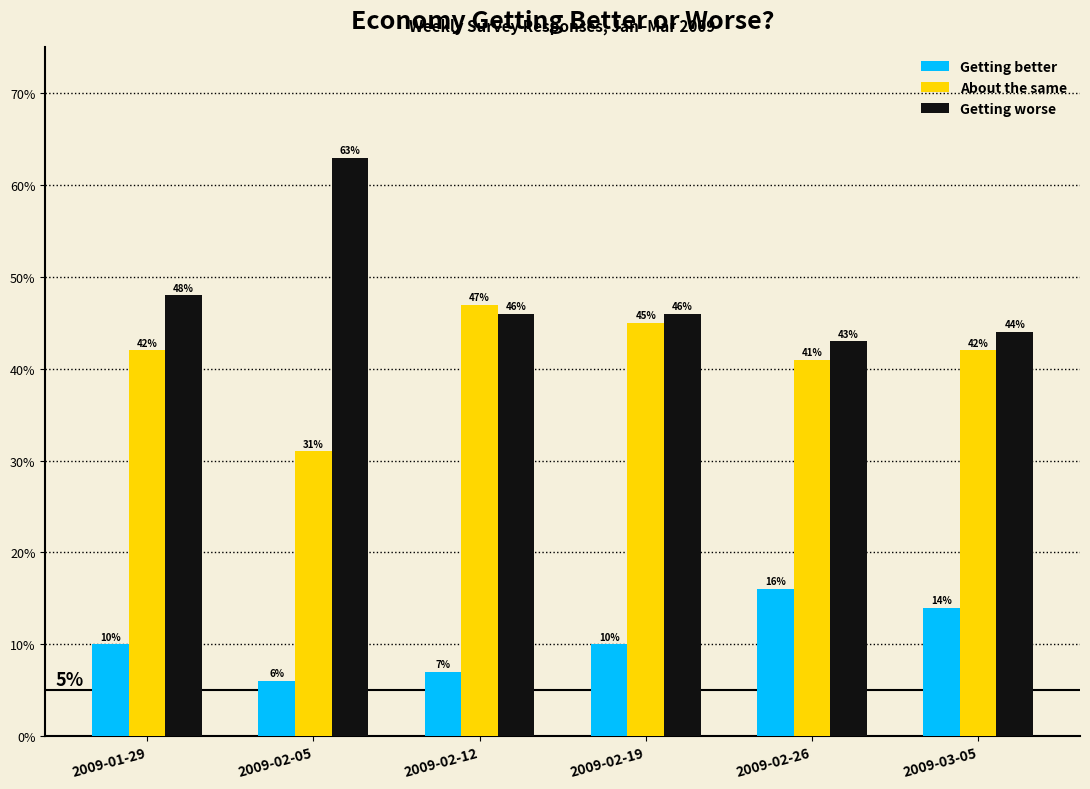

Which category has the lowest value across all series?

2009-02-05